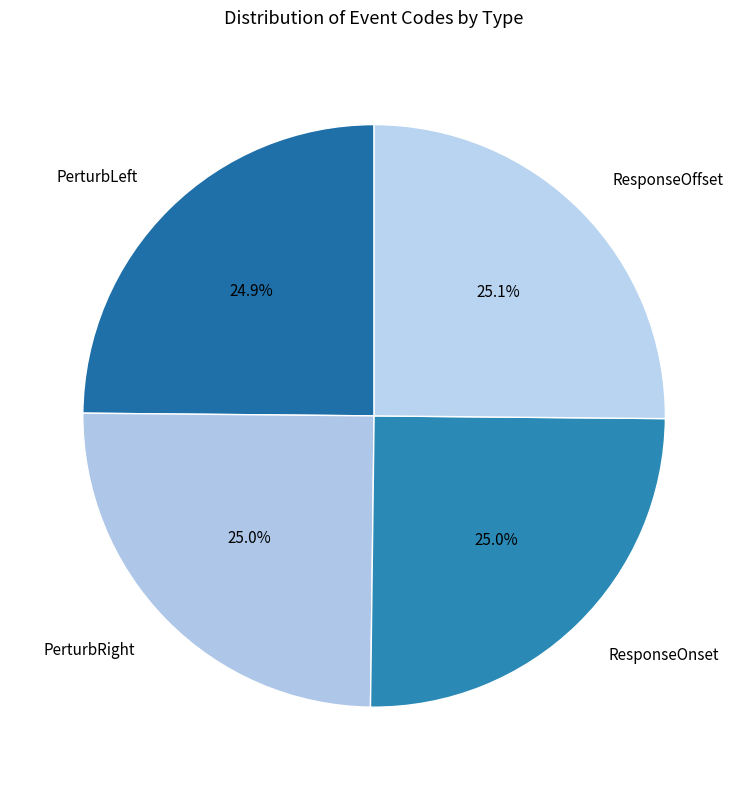

To the nearest percent, what is the average slice percentage?

25%